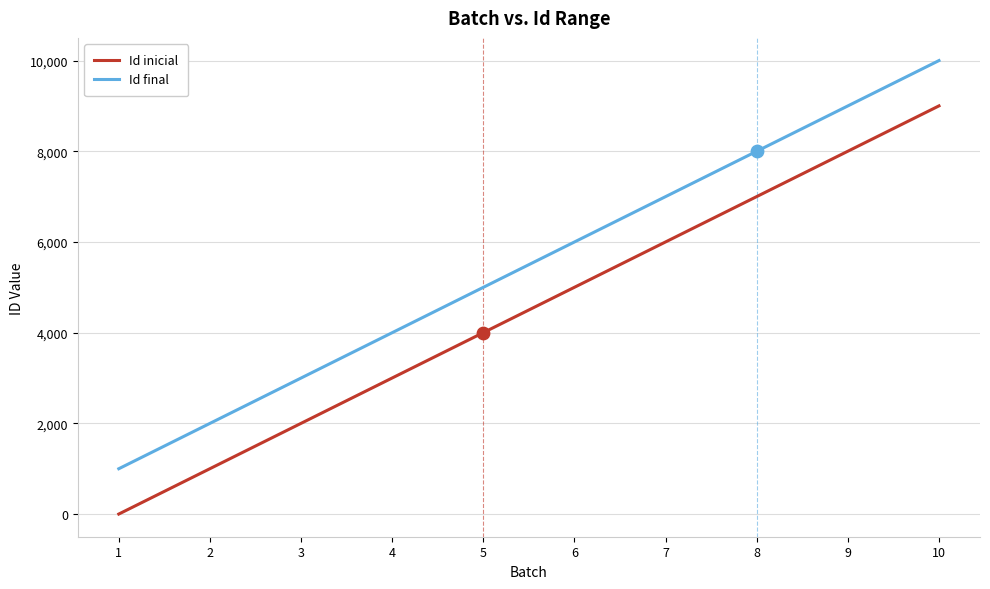

Is the value of Id final at 9 greater than the value of Id inicial at 1?

Yes